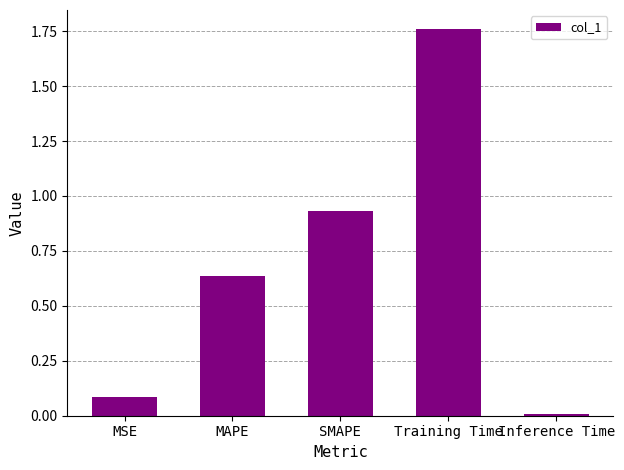

What is the sum of all values?

3.4